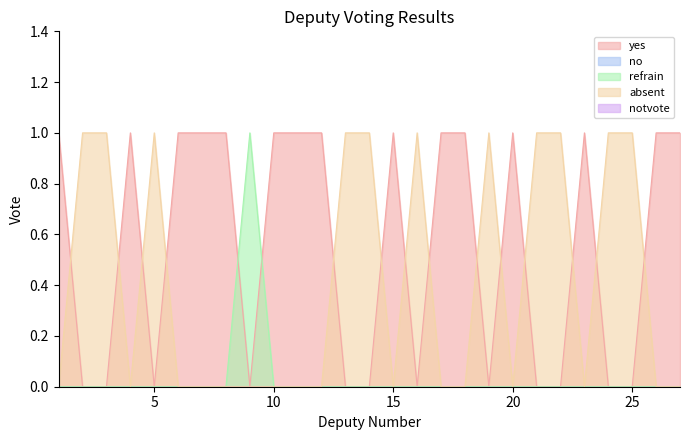

At 10, list the series in order from smallest to largest.

refrain, absent, yes